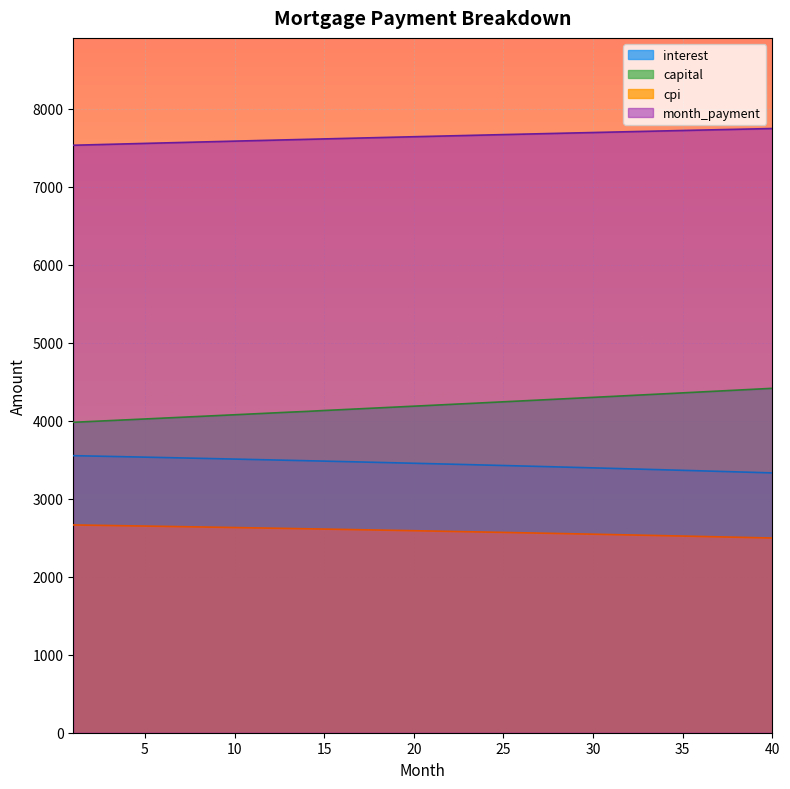

Between 15 and 16, which series saw the biggest shift?

capital